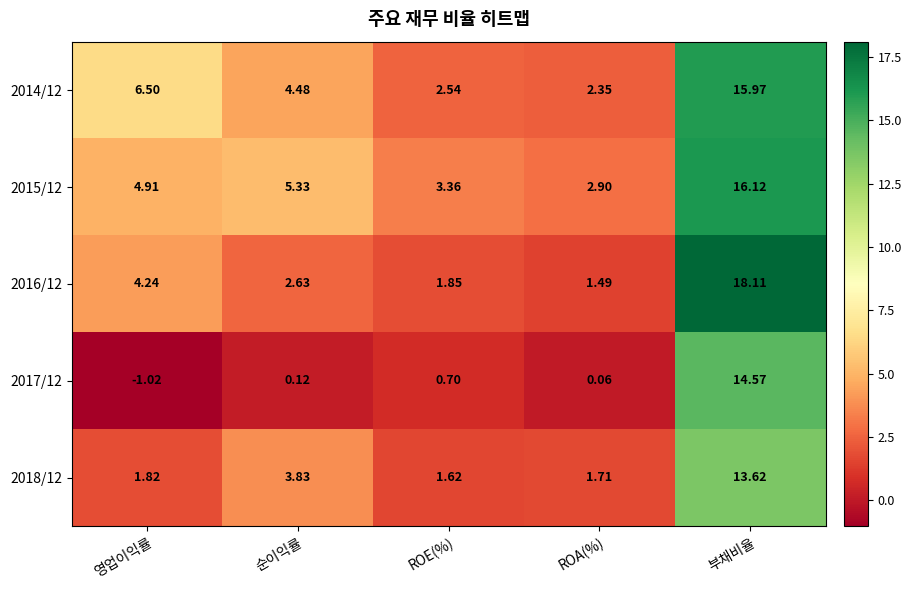

List the labels in order of 2016/12 value, largest first.

부채비율, 영업이익률, 순이익률, ROE(%), ROA(%)